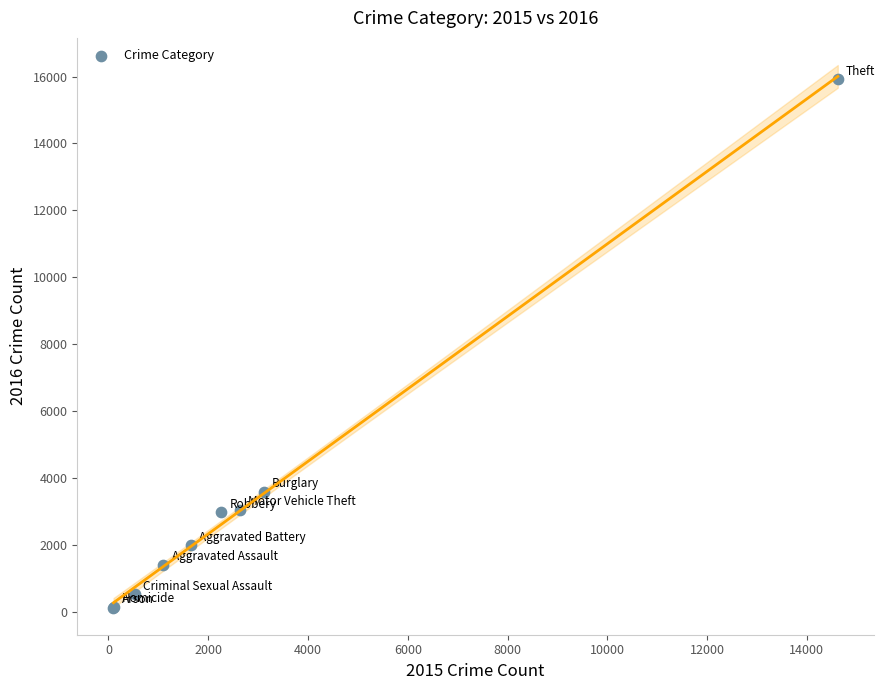

What Y value in the scatter plot is closest to 8035?

3607